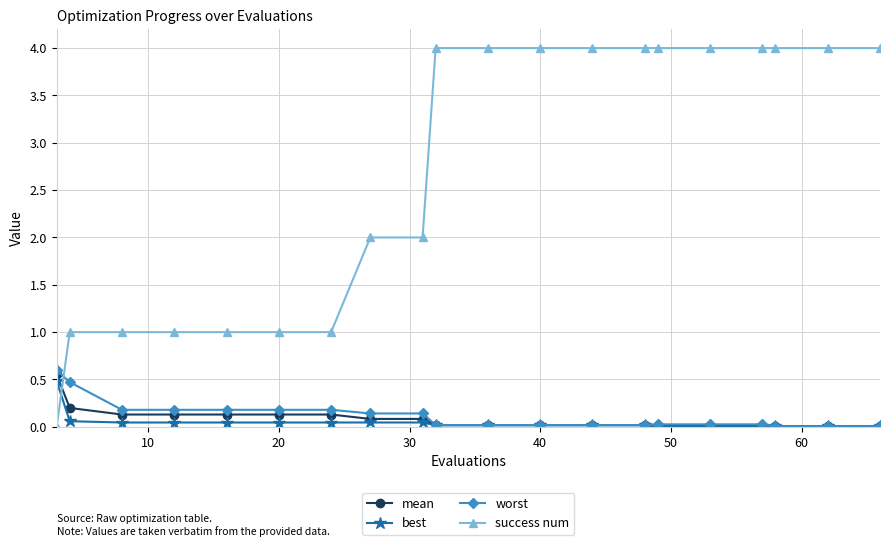

What is the greatest value displayed?

4.0